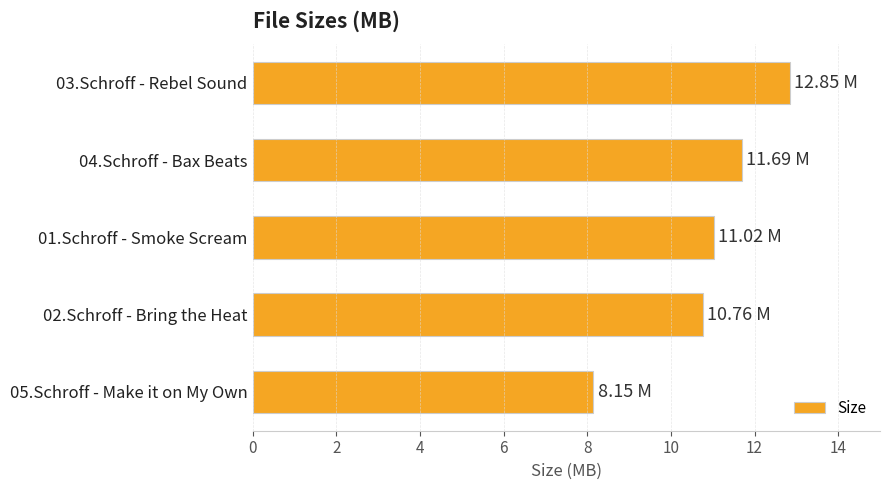

What is the average value?

10.9